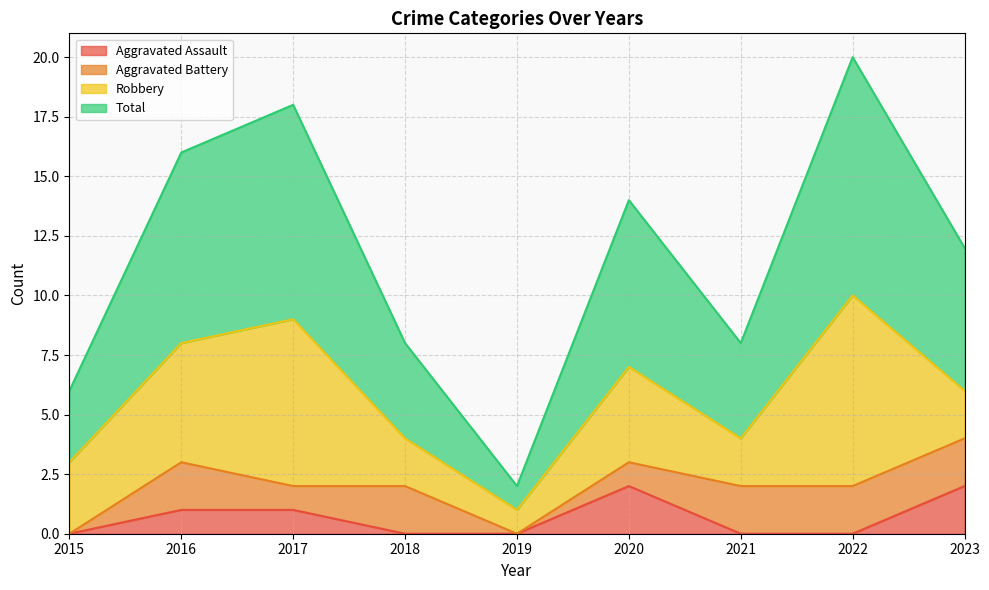

Is it true that Aggravated Assault equals 2 at 2020?

True